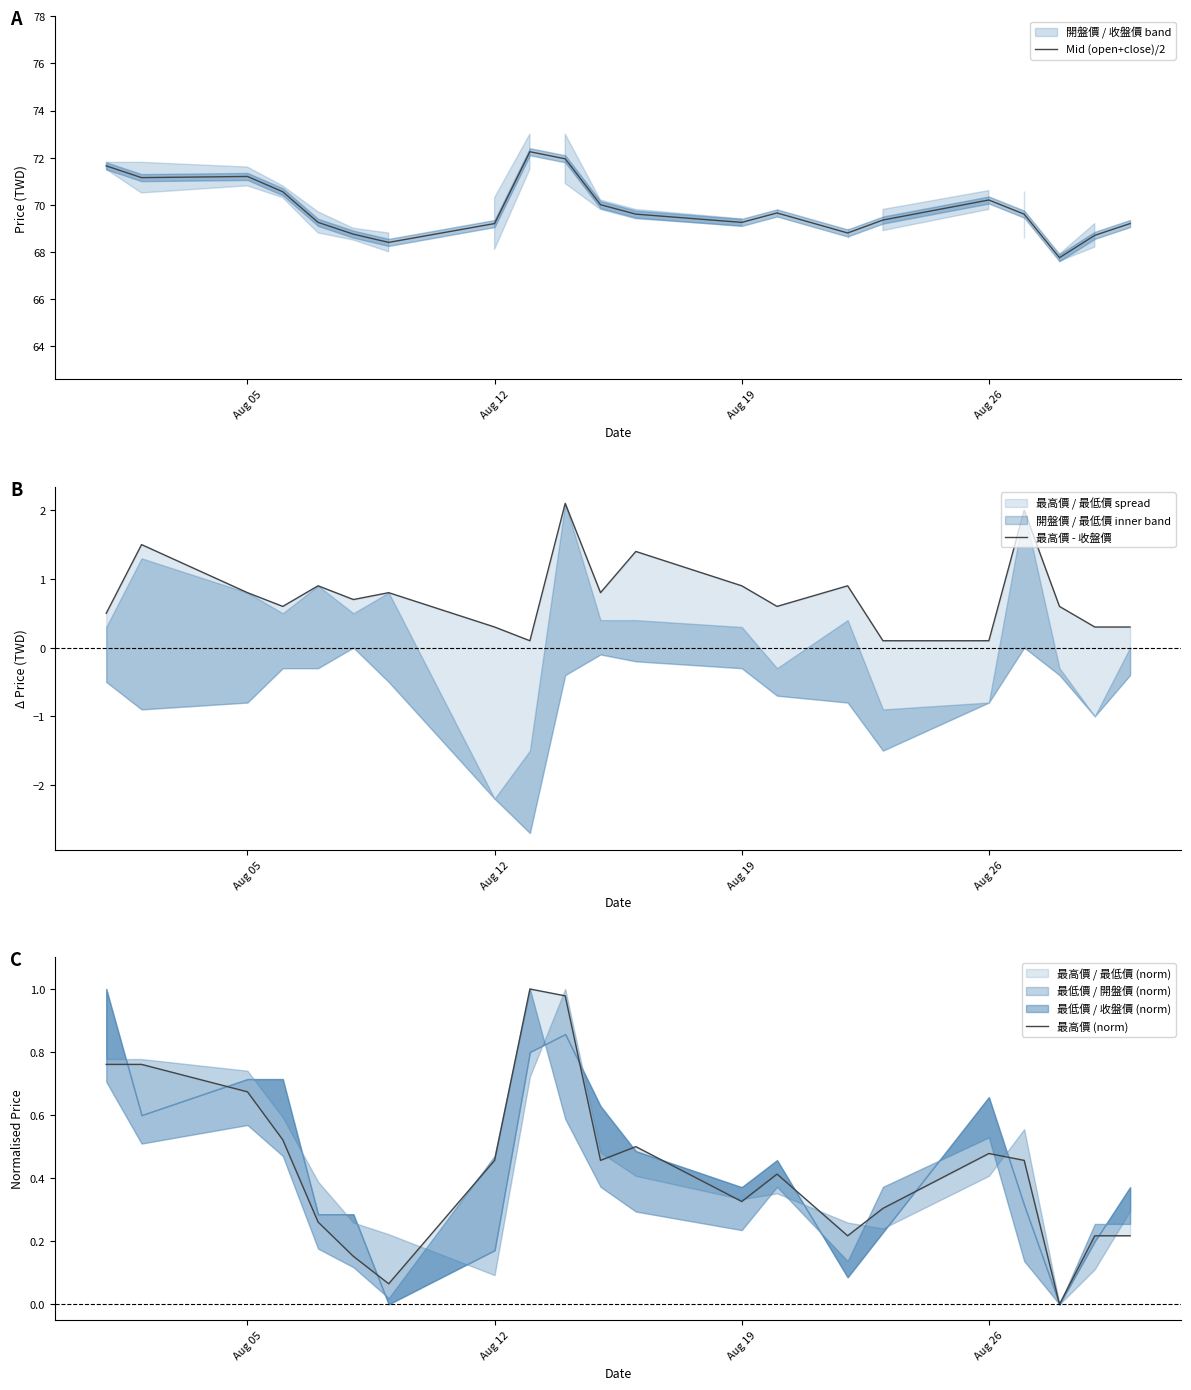

Count the number of categories in the chart.

21